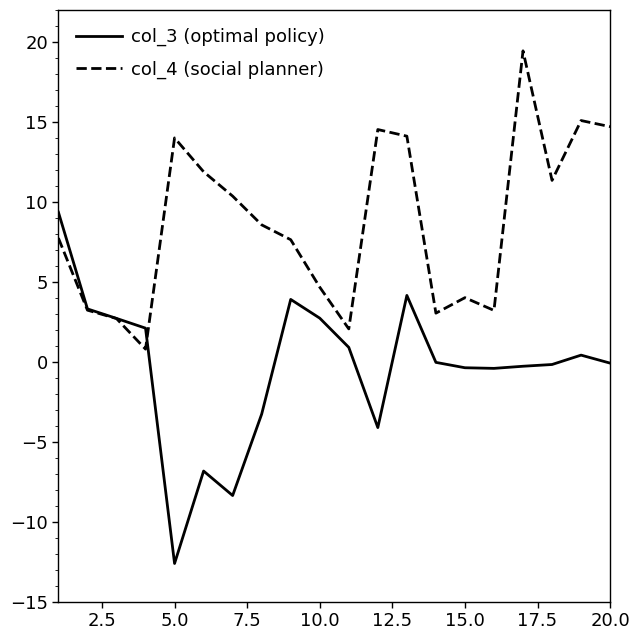

Which series has the largest total across all categories?

col_4 (social planner)